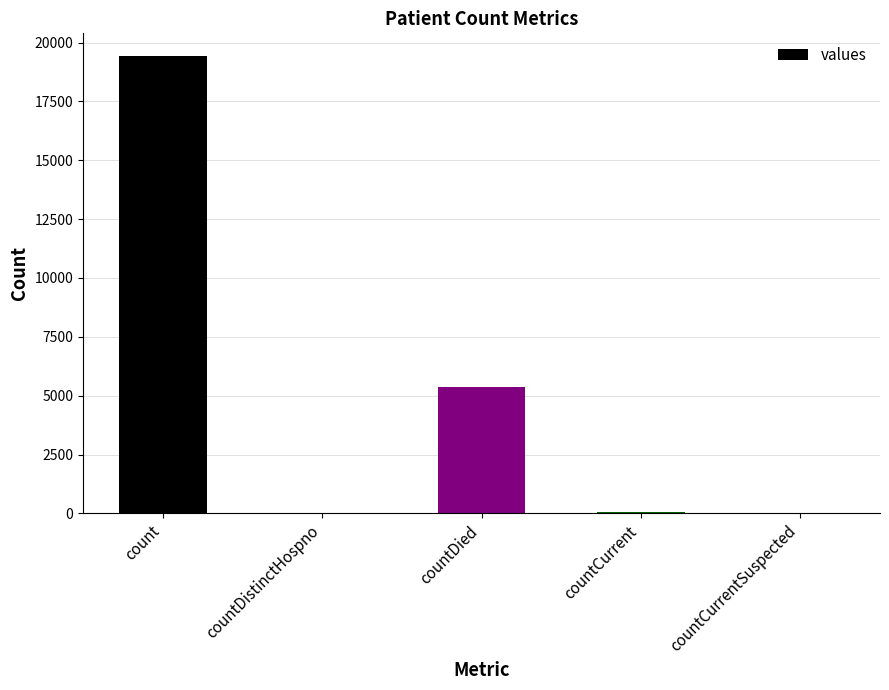

Where is the data nearest to the value 9710?

countDied